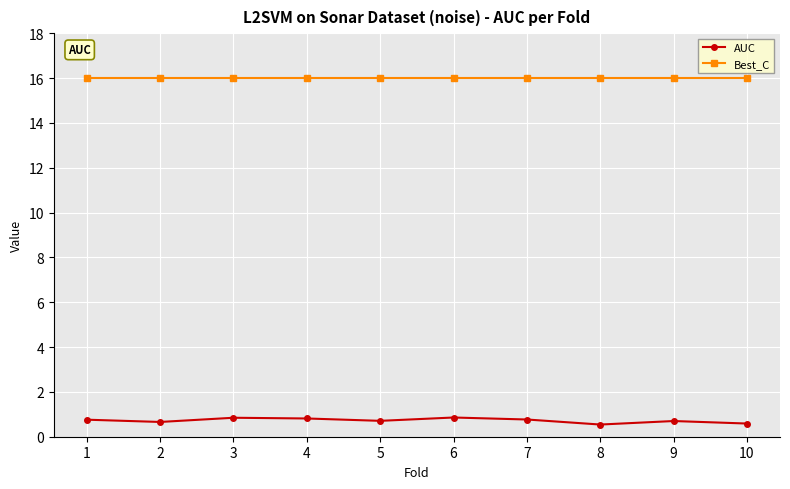

What is the value of the AUC point at the 5th from the left?

0.7